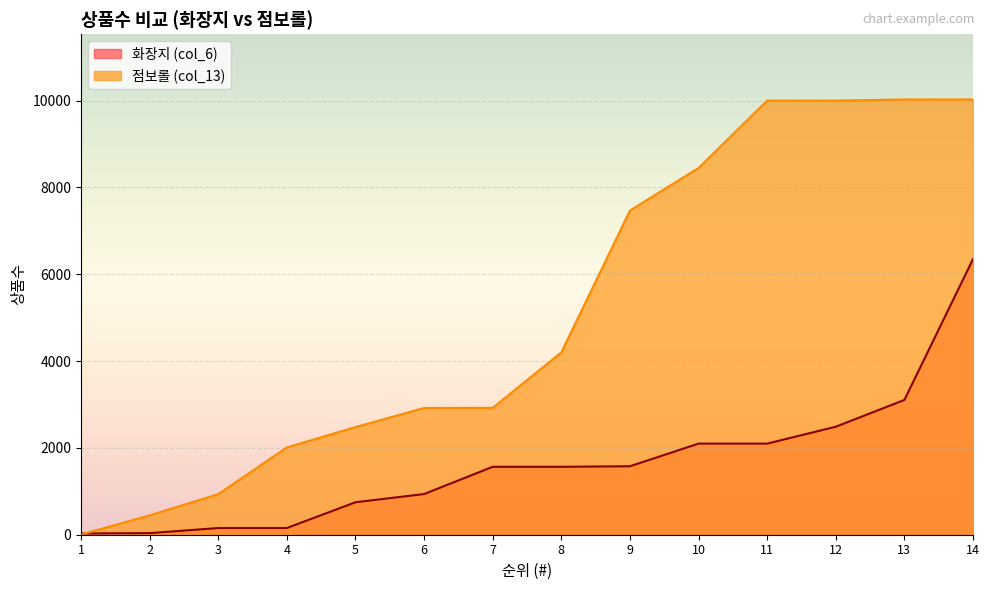

What is the difference between the highest and lowest values at 1?

24